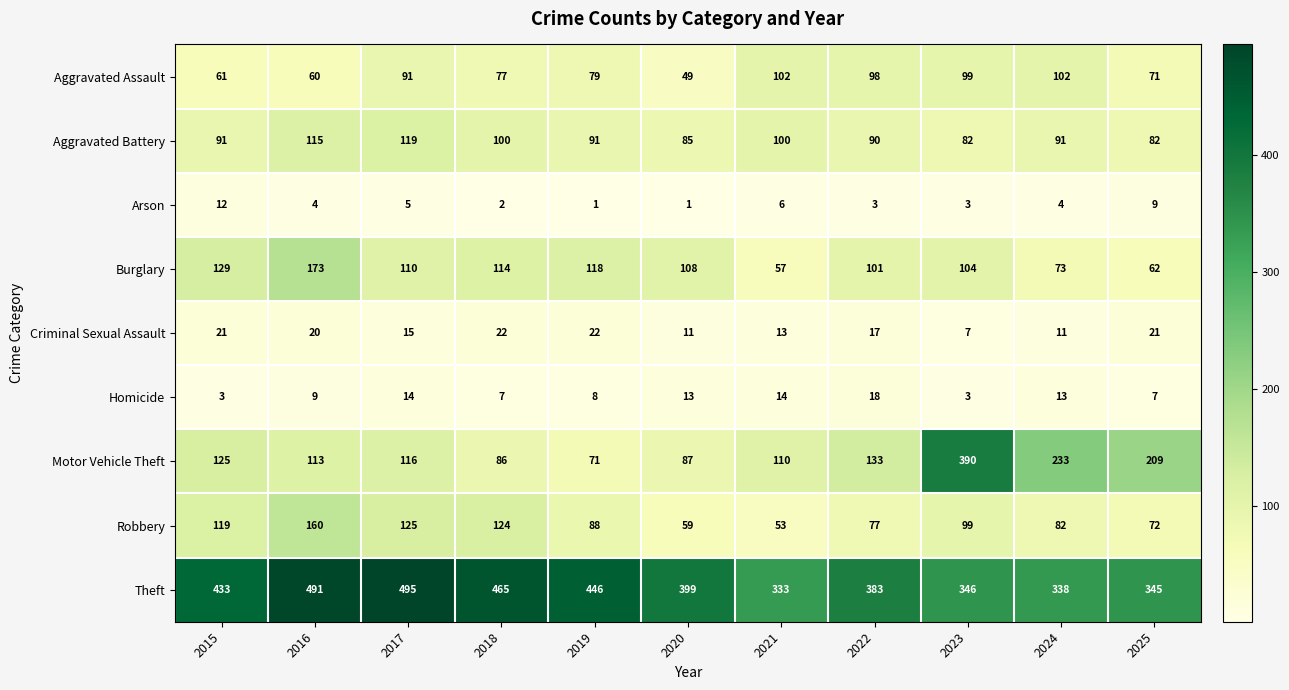

Is it true that Homicide equals 7 at 2025?

True